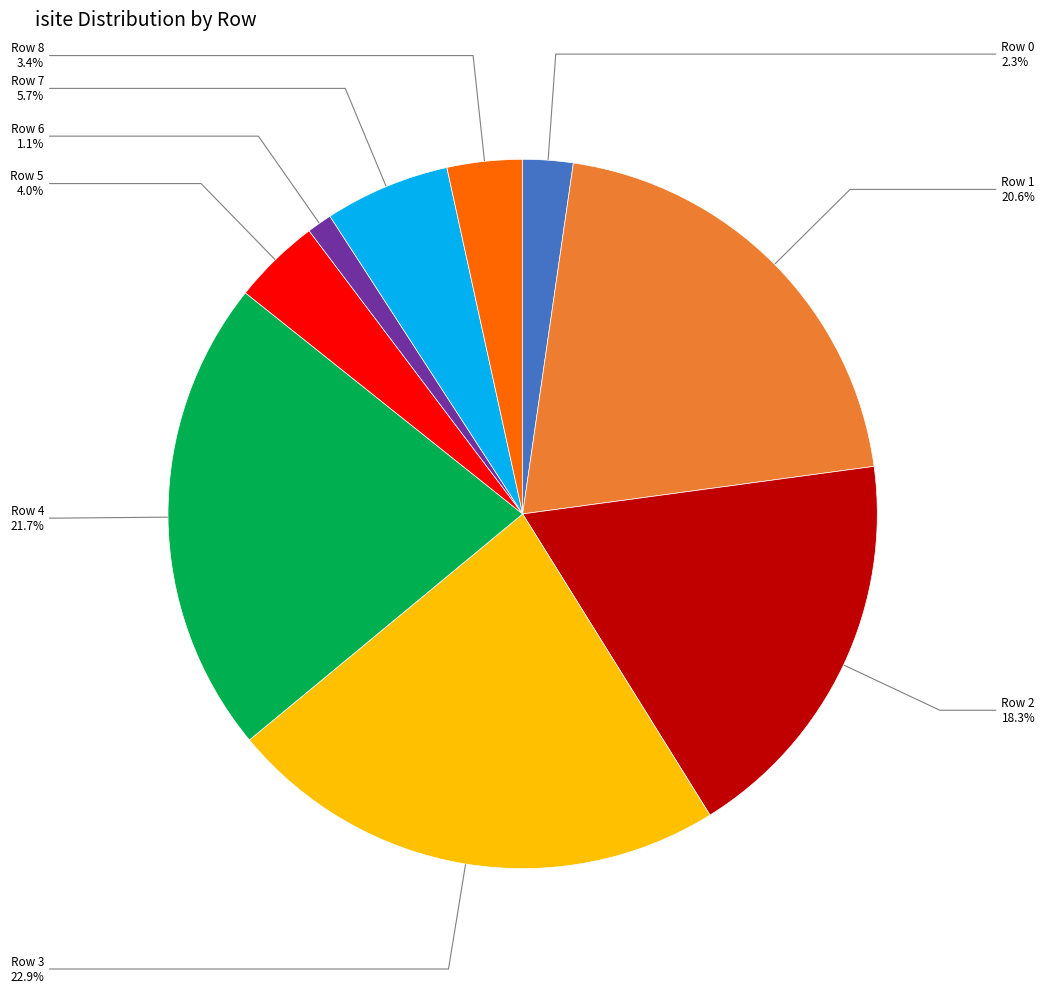

How many slices are in this pie chart?

9